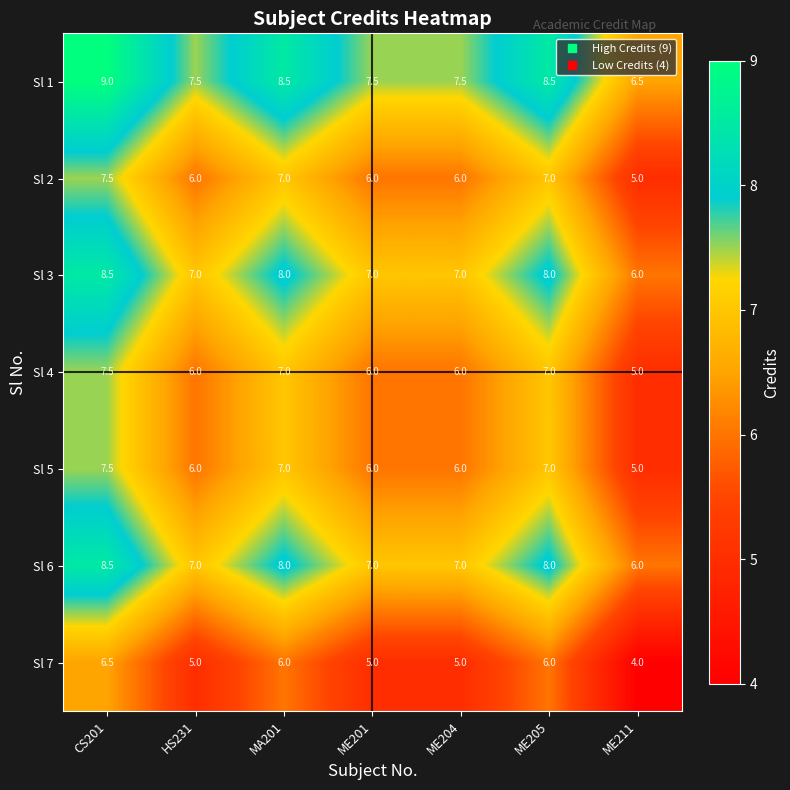

What is the difference between the highest and lowest values at ME205?

2.5